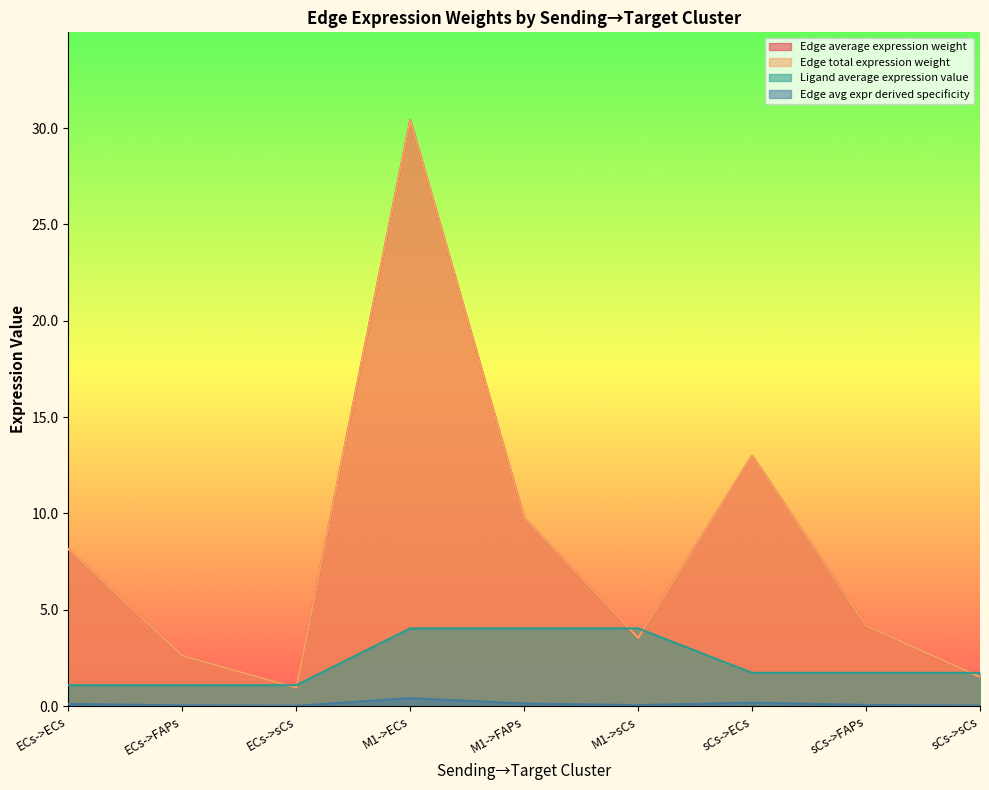

At ECs->ECs, list the series in order from largest to smallest.

Edge average expression weight, Edge total expression weight, Ligand average expression value, Edge avg expr derived specificity